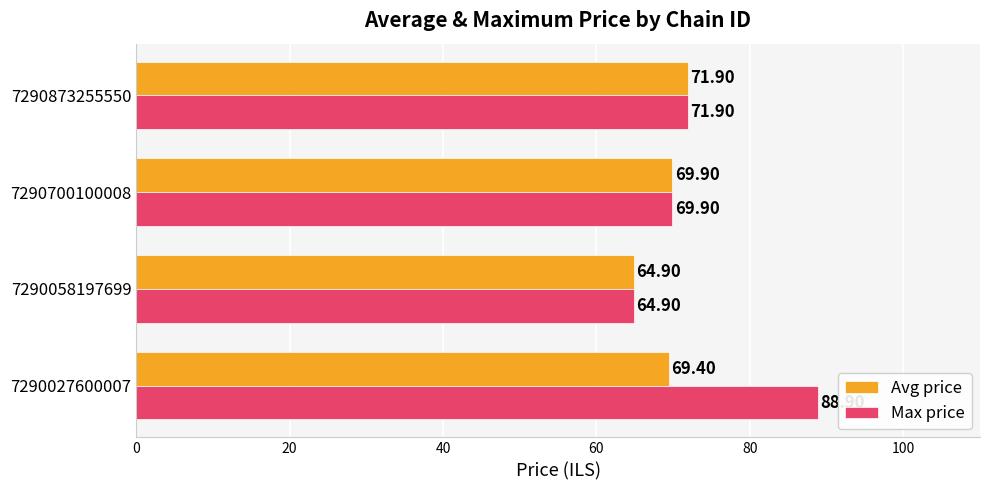

Rank the series by their maximum value, from highest to lowest.

Max price, Avg price